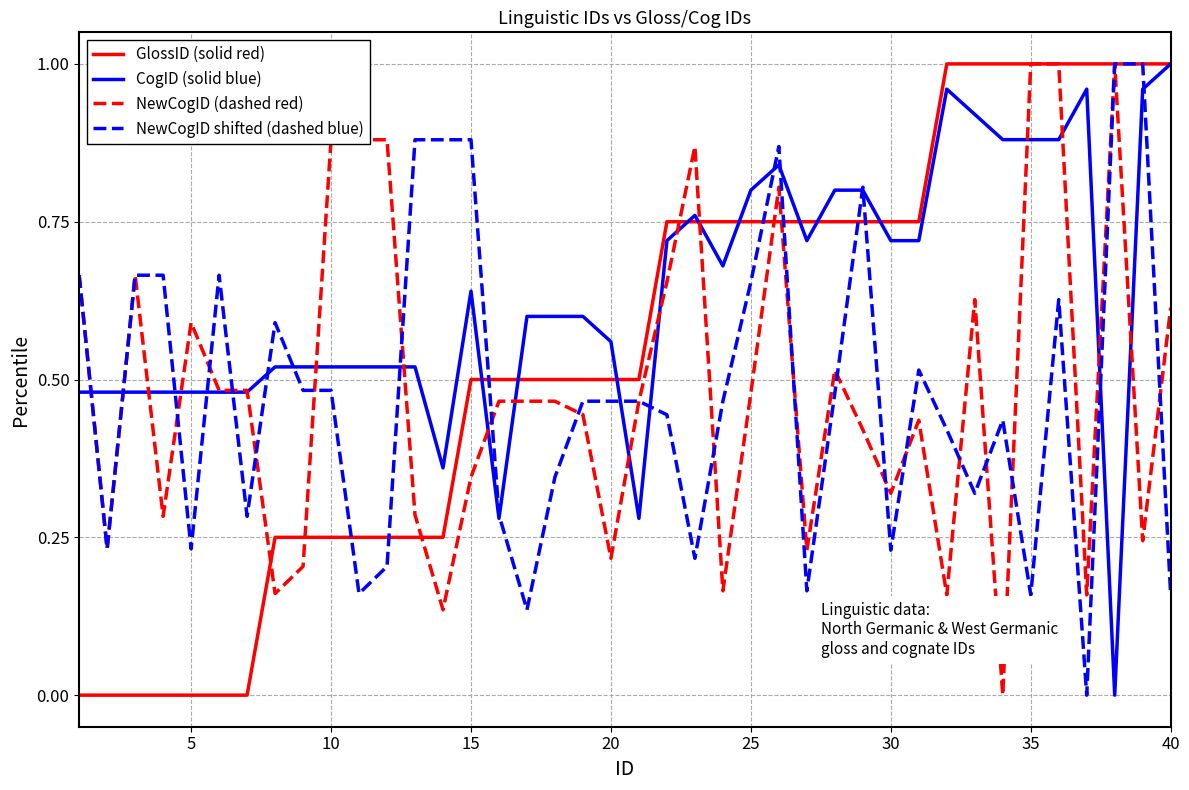

Which series has the largest total across all categories?

CogID (solid blue)